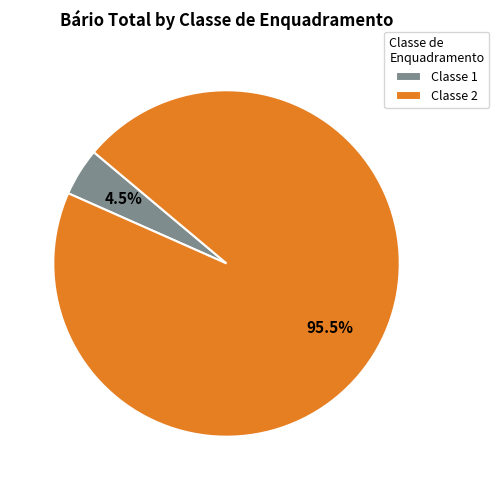

To the nearest percent, what is the difference between the Classe 1 and Classe 2 slice percentages?

91%